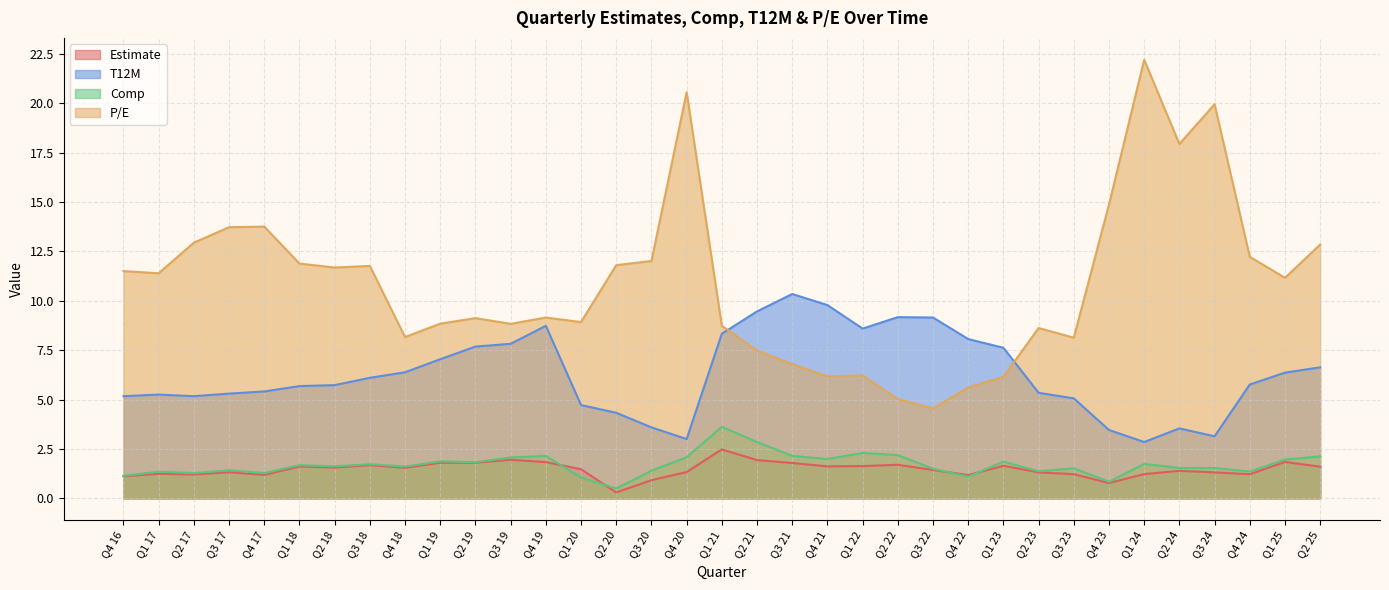

At how many categories does at least one series exceed 20?

2